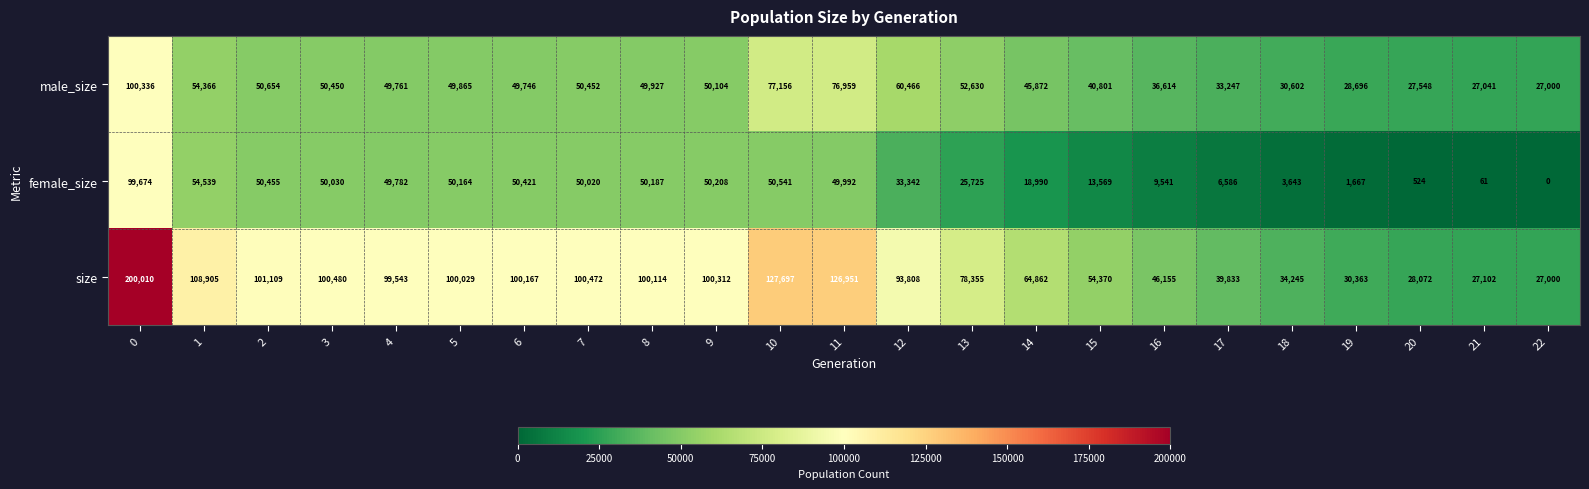

How many distinct data groups are displayed?

3